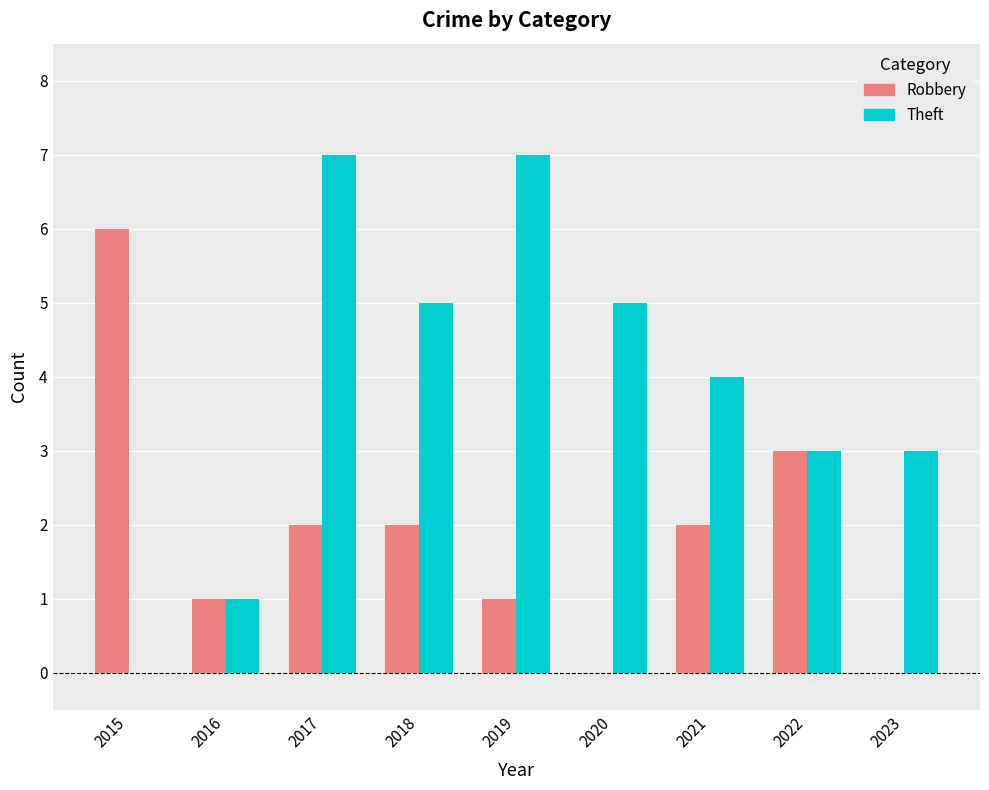

At which category is the sum across all series the highest?

2017